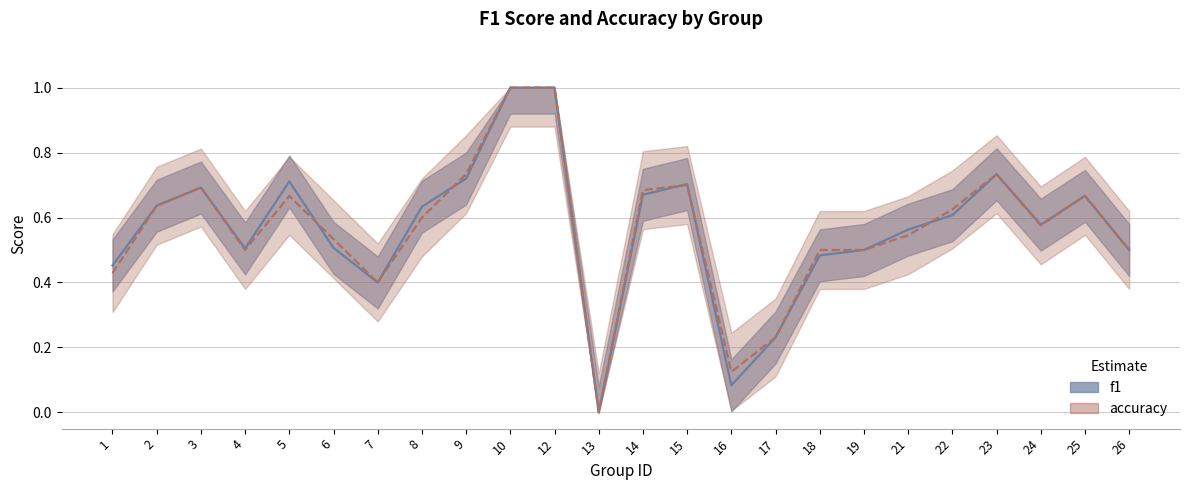

True or false: accuracy has more than 1 interior local peaks.

True